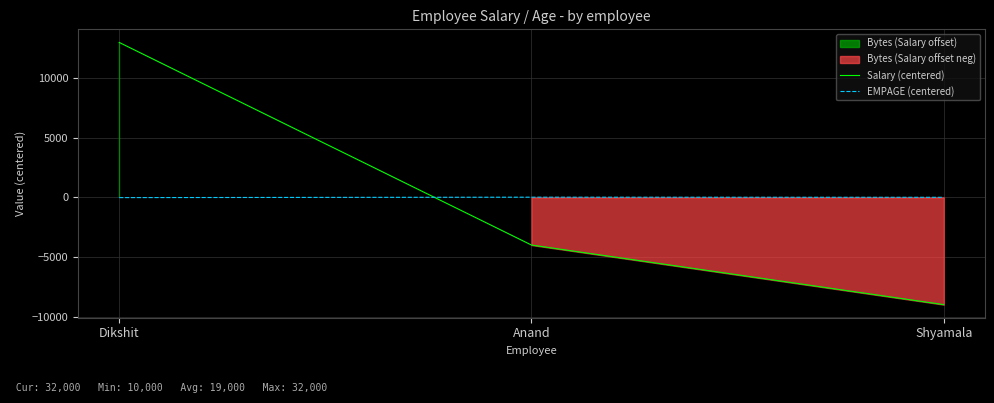

What is the lowest value of the EMPAGE (centered) series?

-20.7